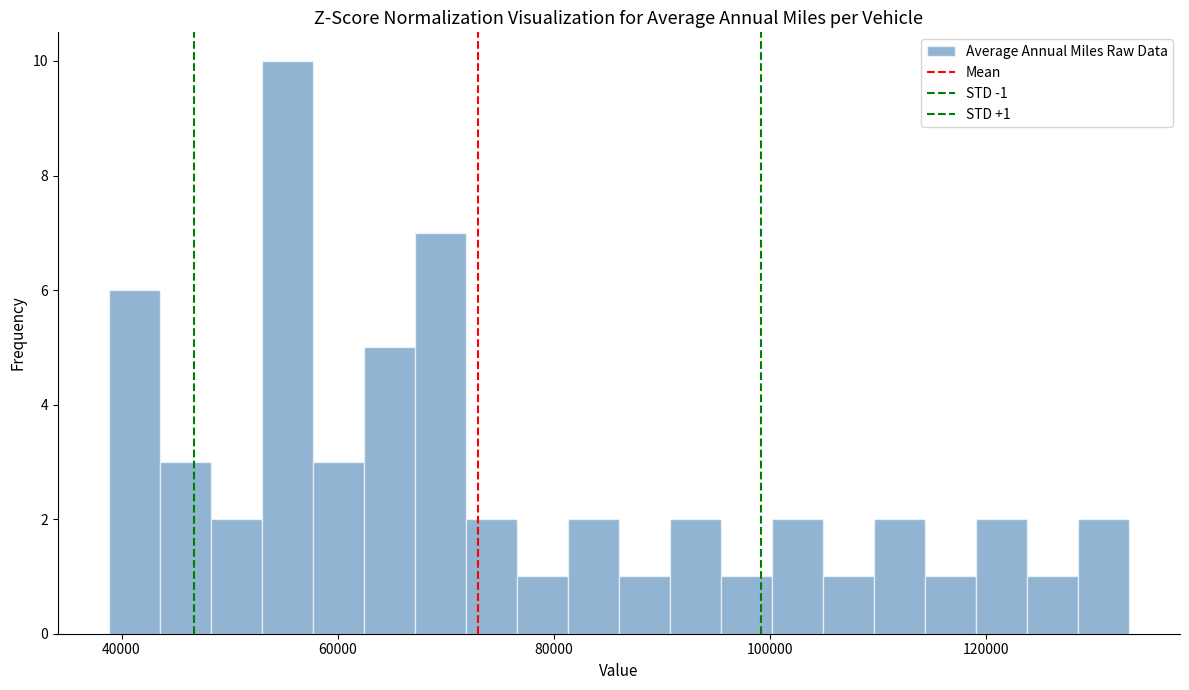

Read against the x-axis, roughly where is the centre of the tallest bar?

56000